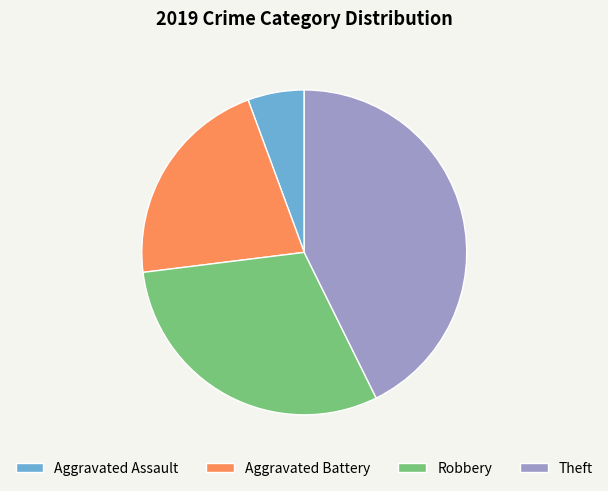

Between Aggravated Battery and Theft, which is larger?

Theft